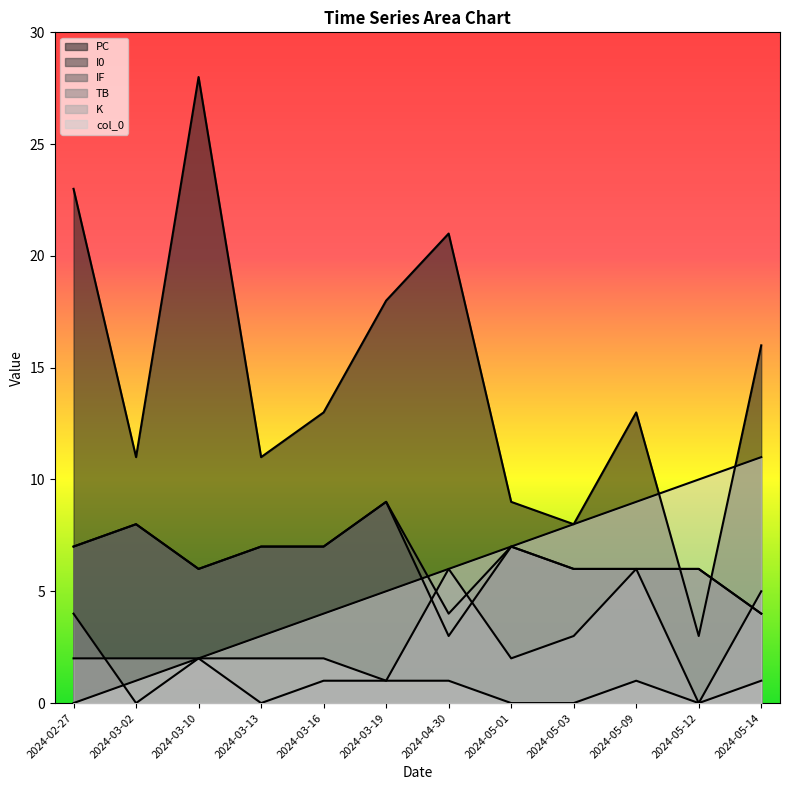

How many lines are shown in the chart?

6